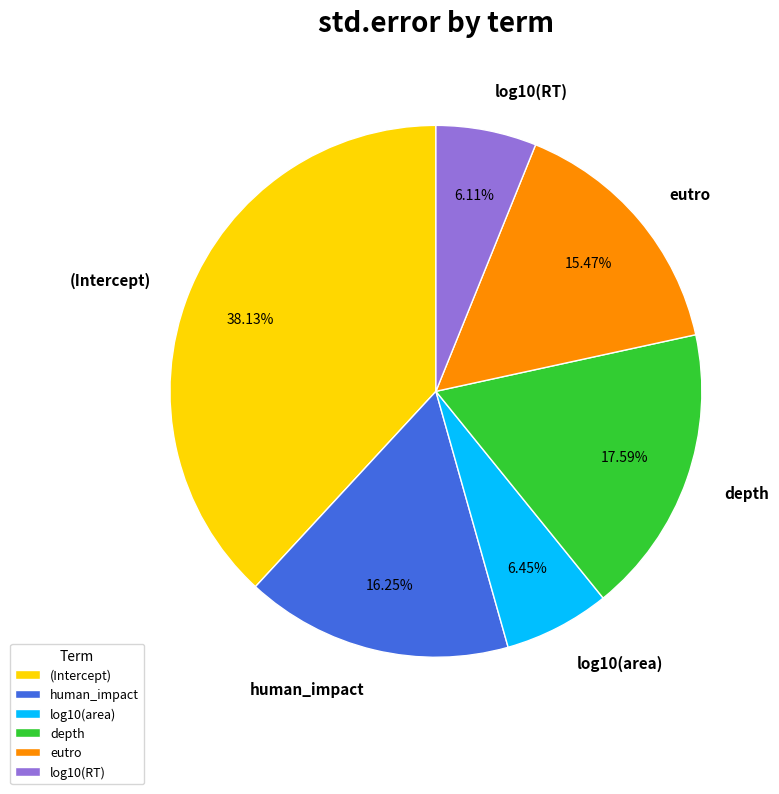

Which has a higher value, eutro or human_impact?

human_impact